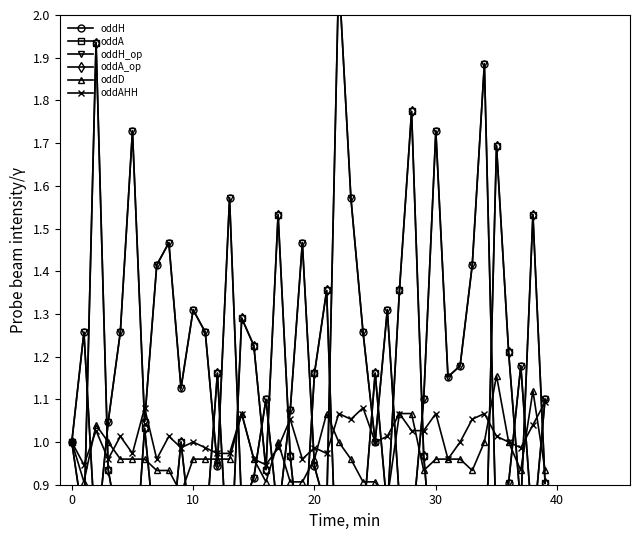

What is the label of the 11th point from the right?

29